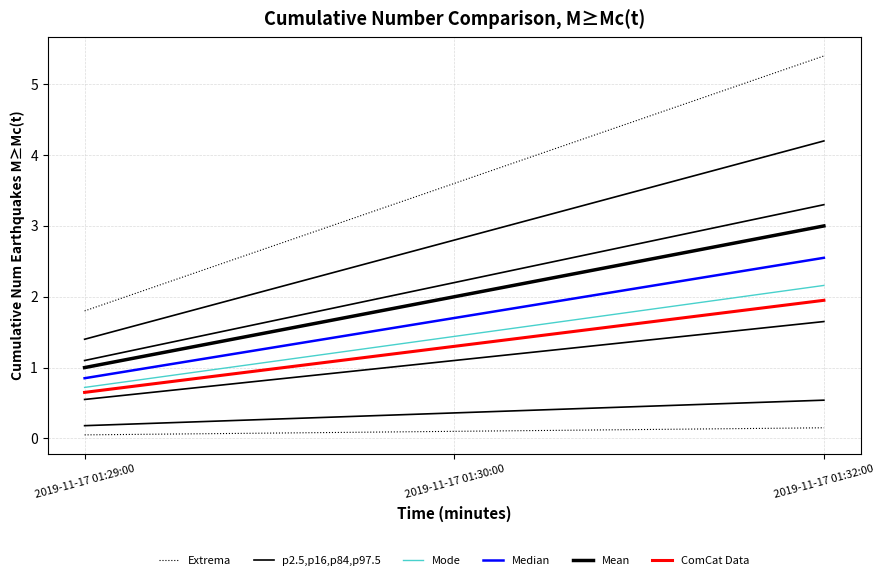

Is it true that Mode equals 2.2 at 2019-11-17 01:32:00?

True